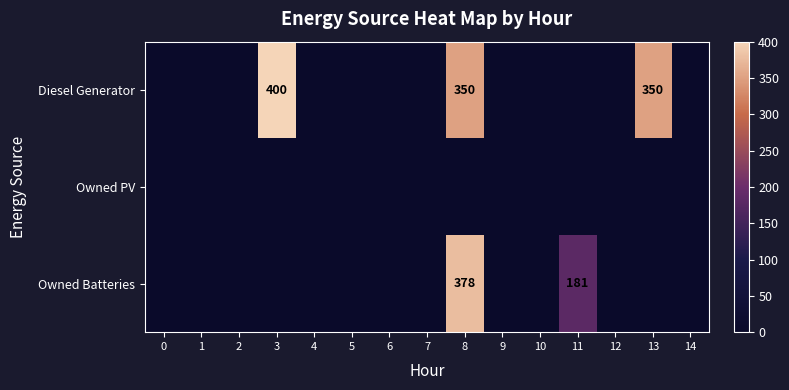

The Diesel Generator series shows 400 at 3. True or false?

True